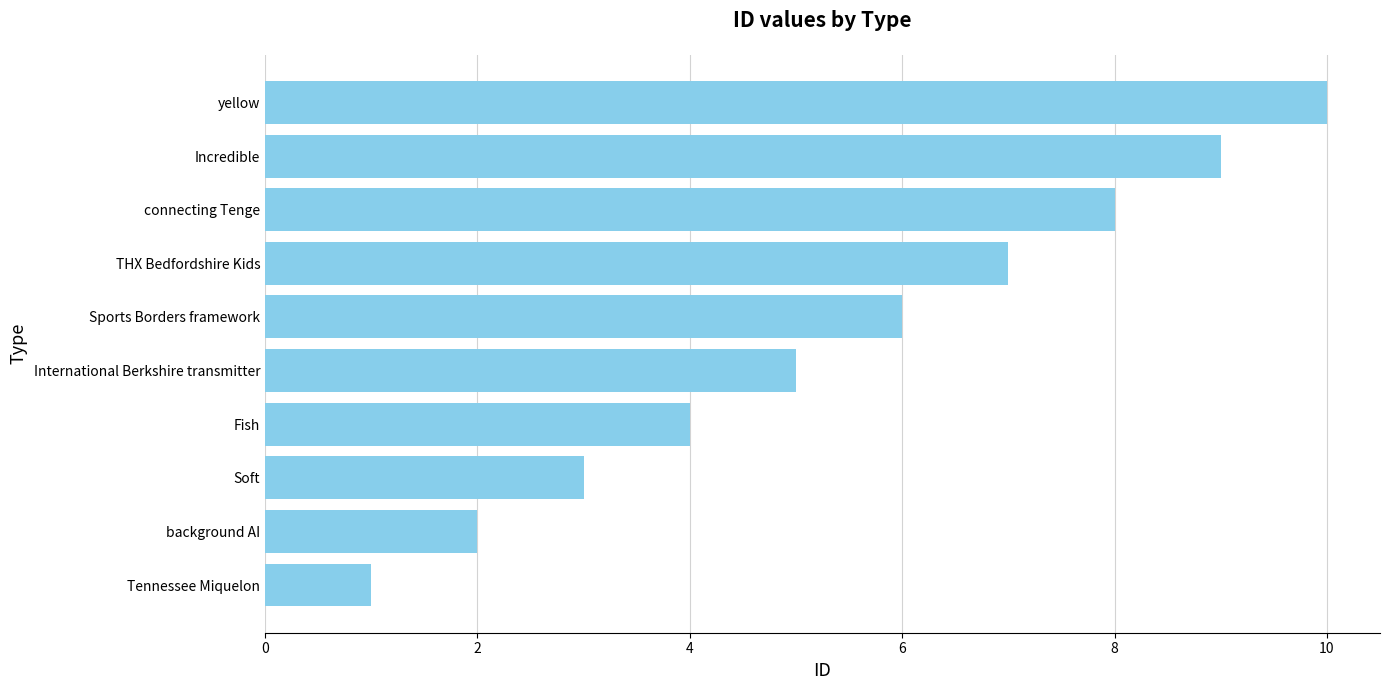

What is the maximum value shown in the chart?

10